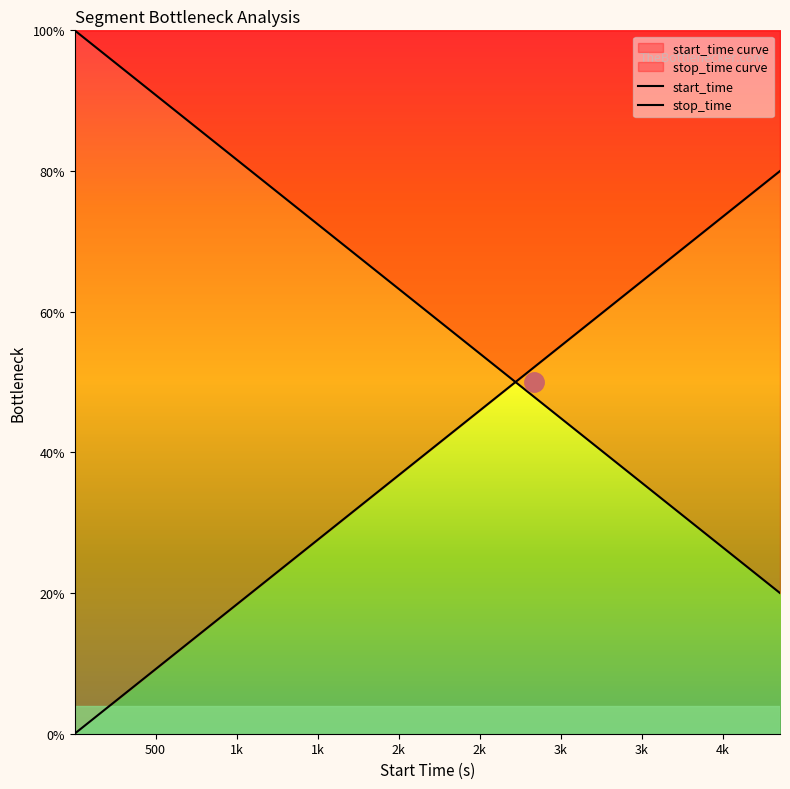

True or false: start_time and stop_time cross at least once.

True